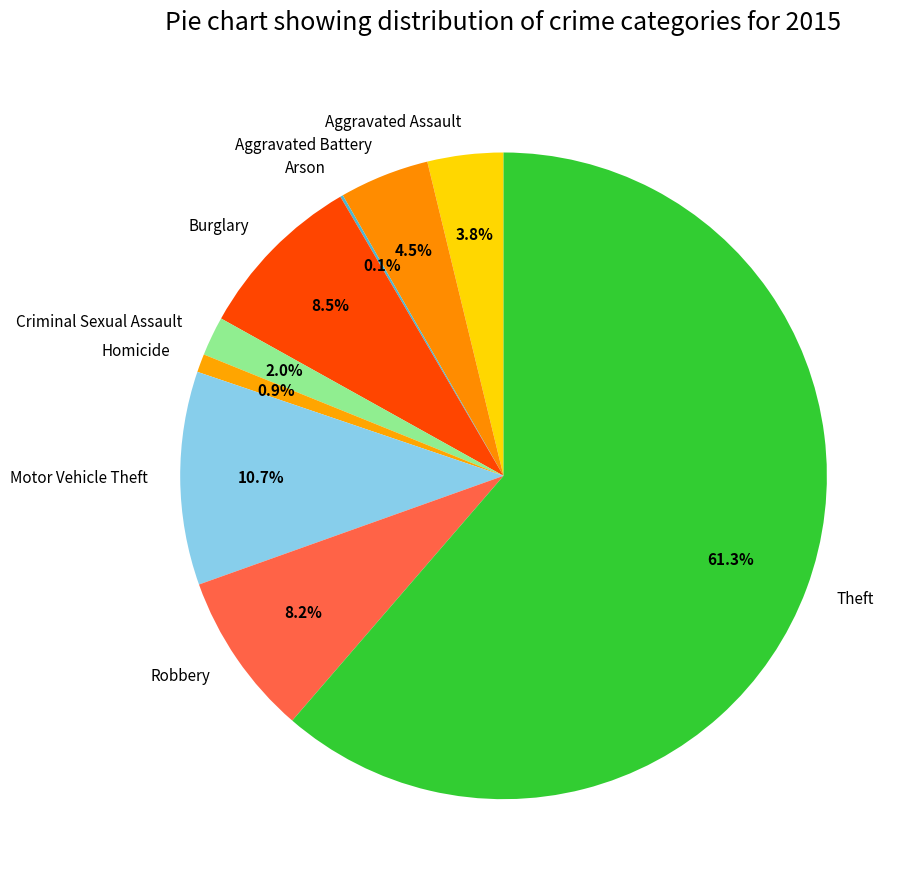

Which has a higher value, Theft or Robbery?

Theft